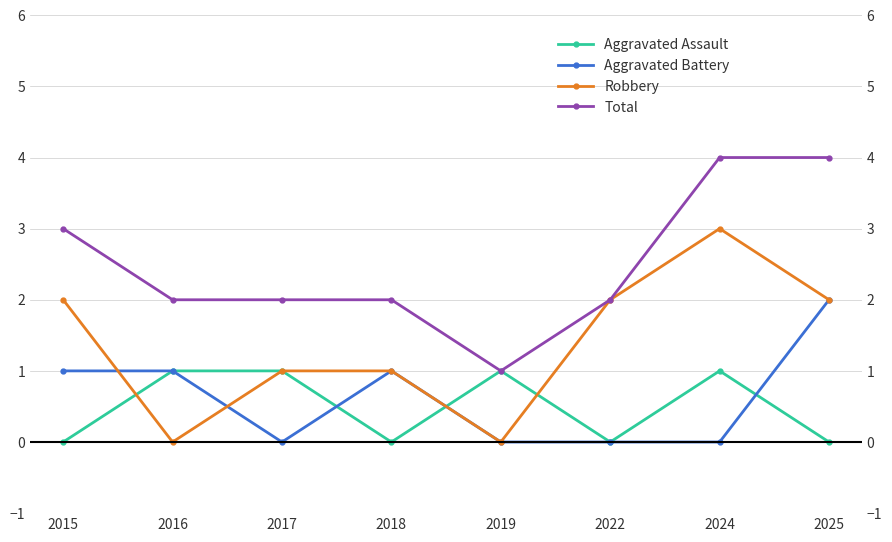

How many times do Aggravated Battery and Robbery cross each other?

2